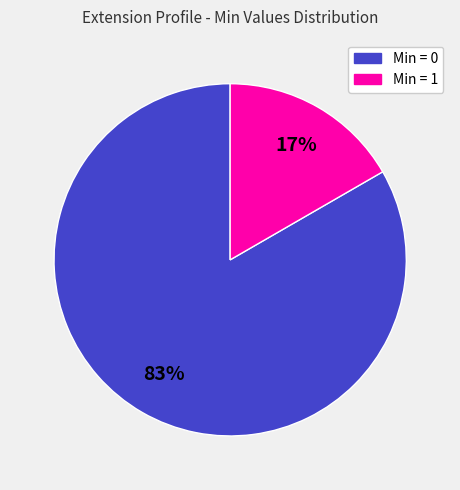

Is there a majority slice in this chart?

Yes